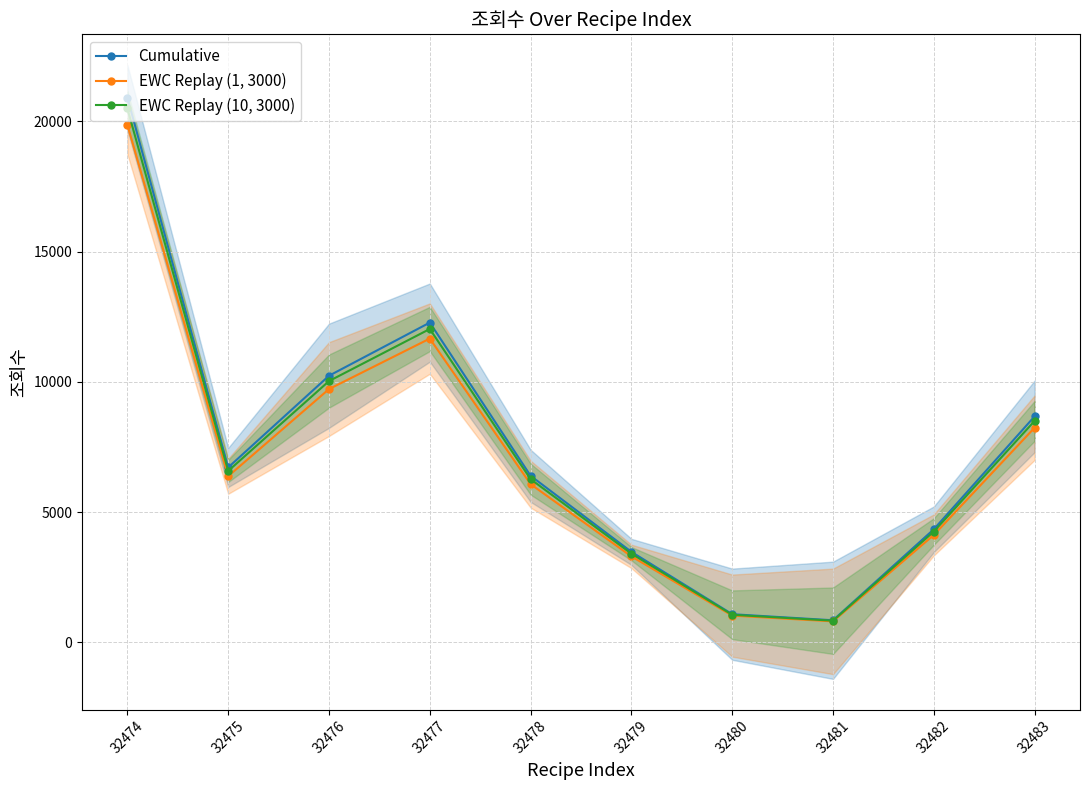

How many values in the EWC Replay (1, 3000) series exceed 6380?

5